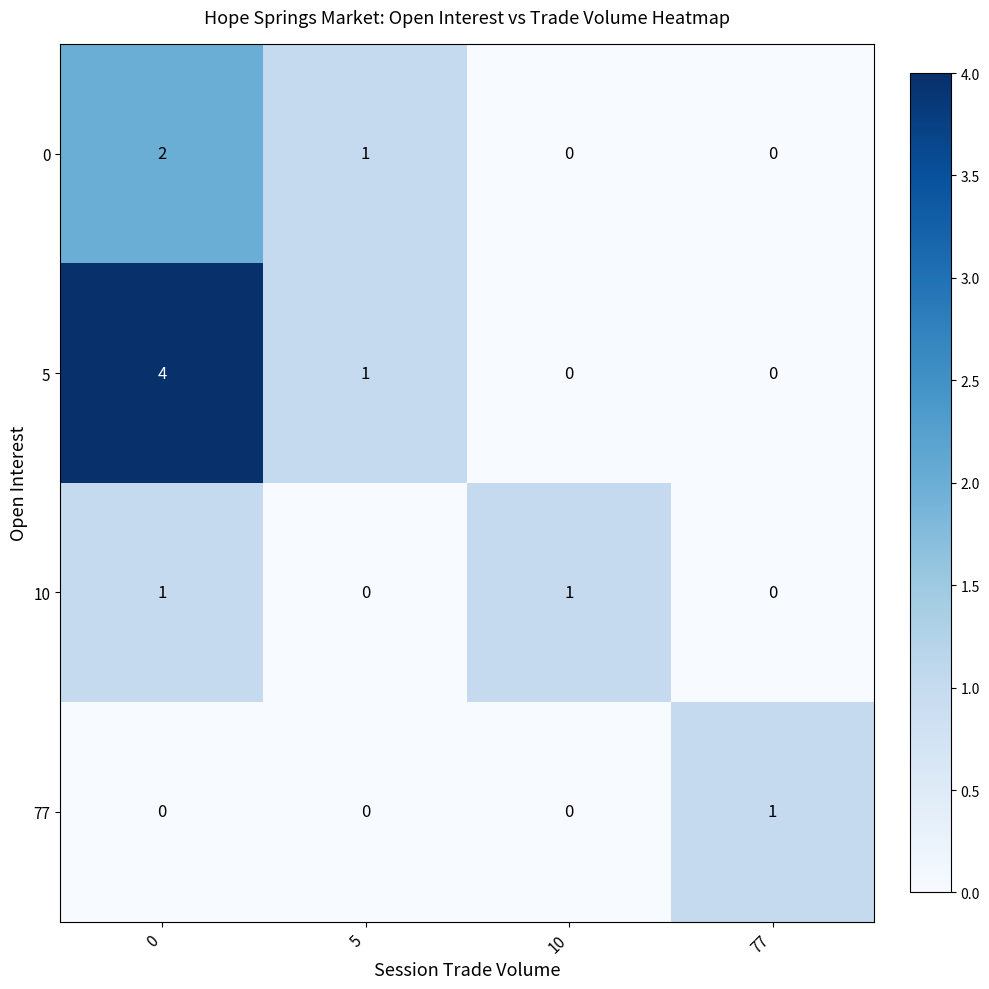

Rank the series by their average value, from highest to lowest.

5, 0, 10, 77